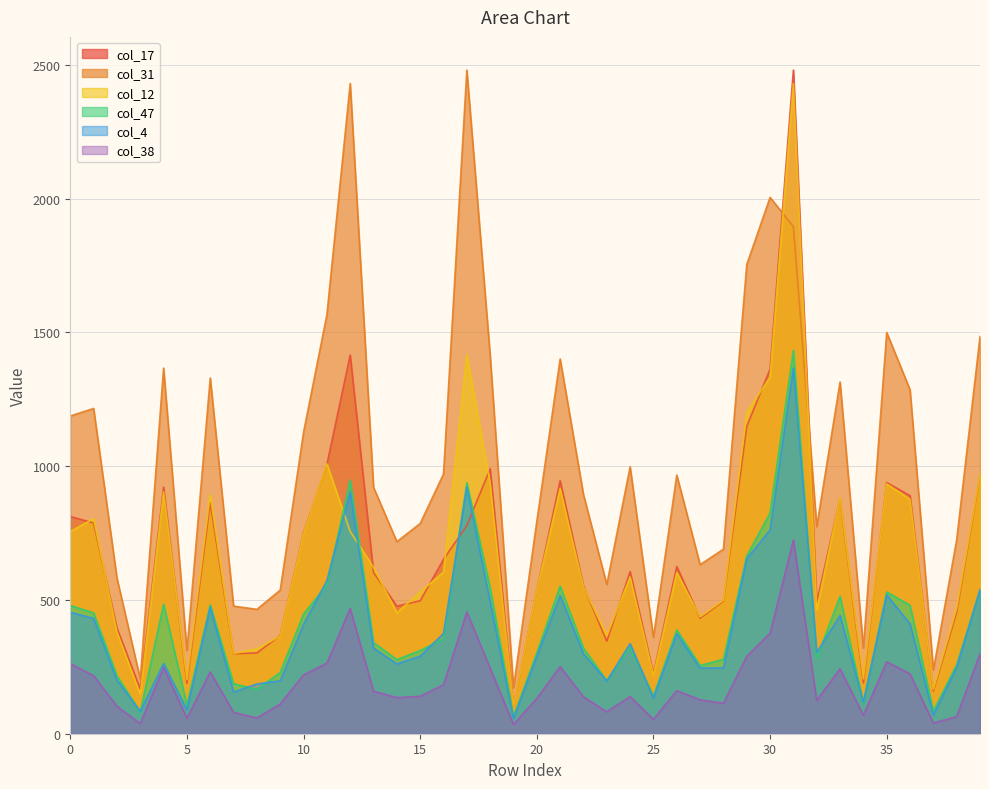

What is the average value of the col_17 series?

678